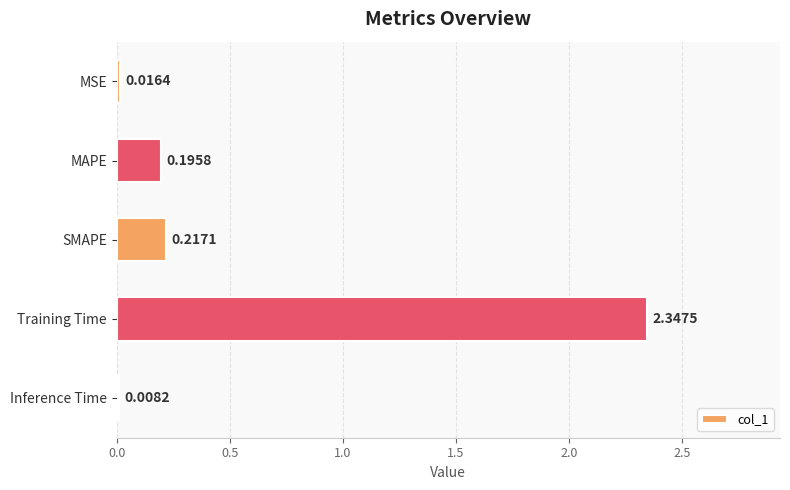

What is the sum of all values?

2.8